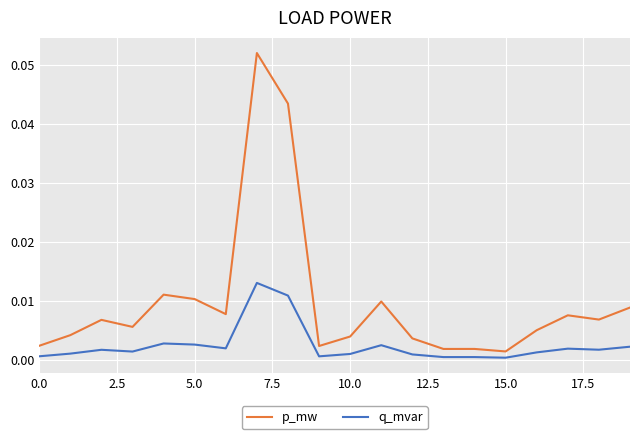

Which series has the largest total across all categories?

p_mw